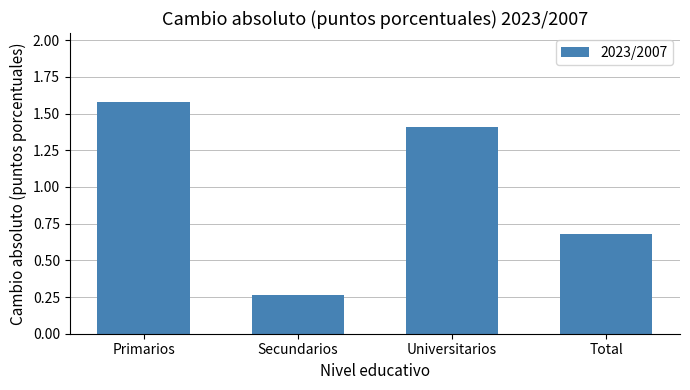

Is it true that the value at Total is 0.7?

True